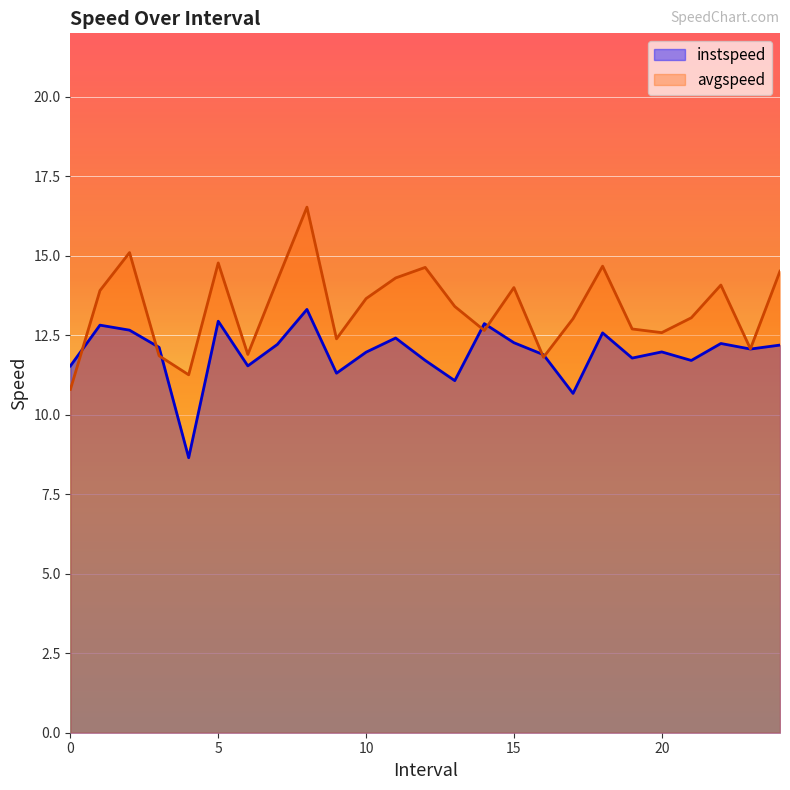

What is the difference between the instspeed values at 21.0 and 9.0?

0.4